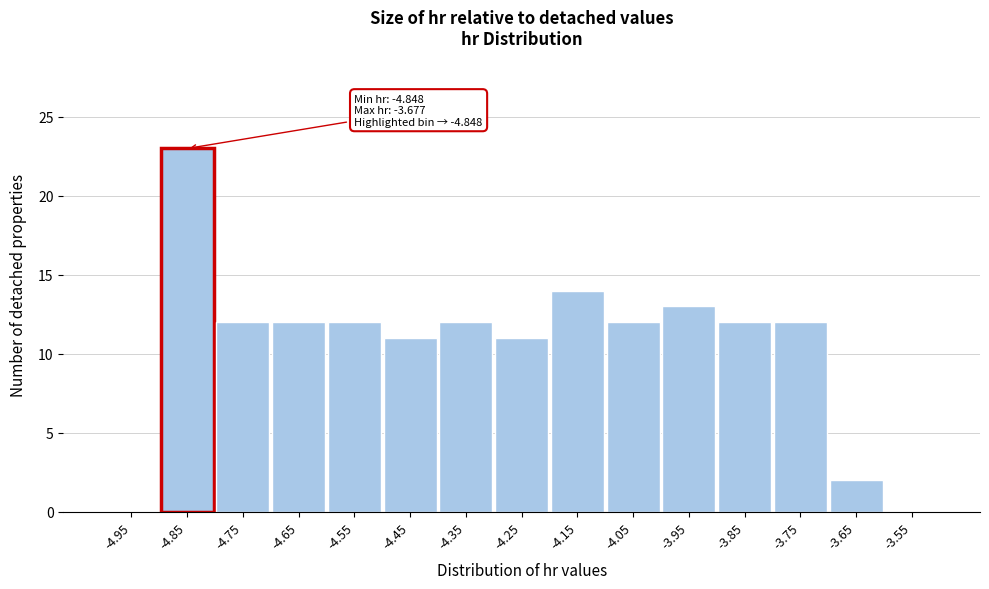

Which range on the x-axis has the tallest bar?

-4.9 to -4.8